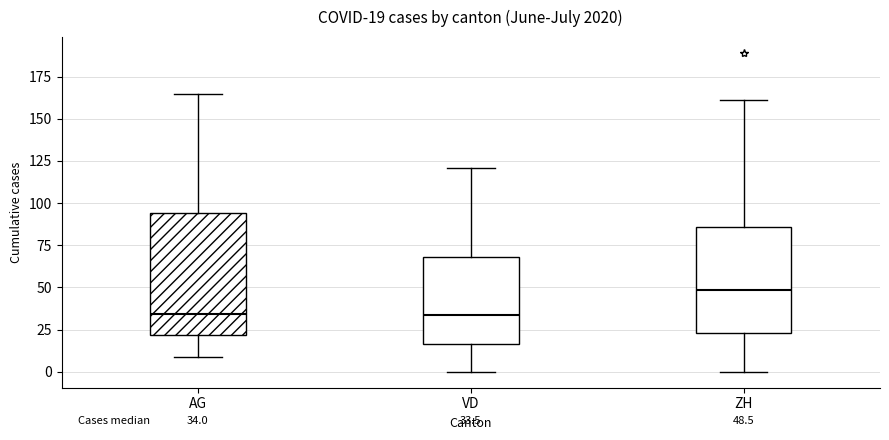

Which box is the tallest, from its lower edge to its upper edge?

AG